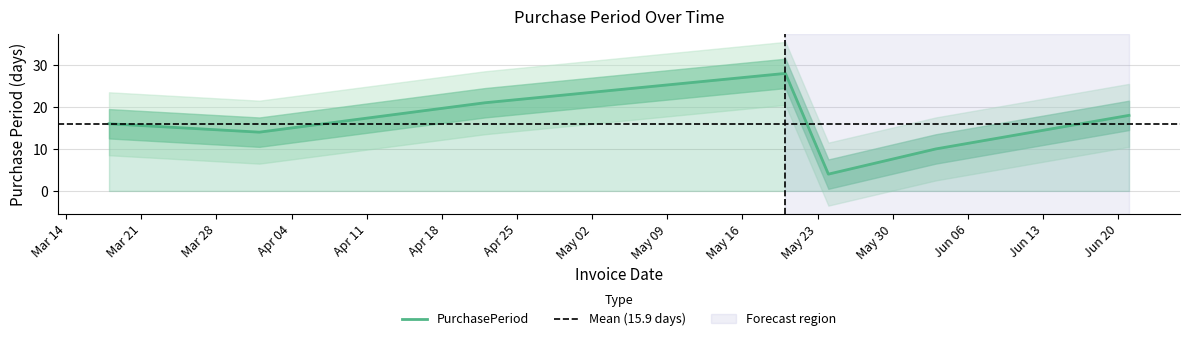

Reading right to left, transcribe all the data shown in this chart.

18	10	4	28	21	14	16